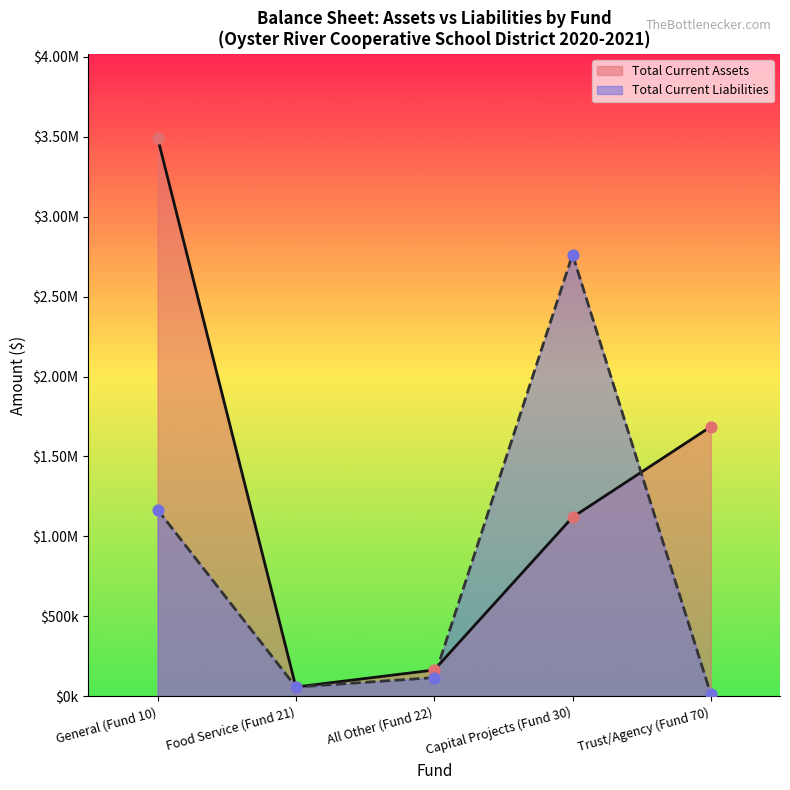

At which category is the sum across all series the highest?

General (Fund 10)